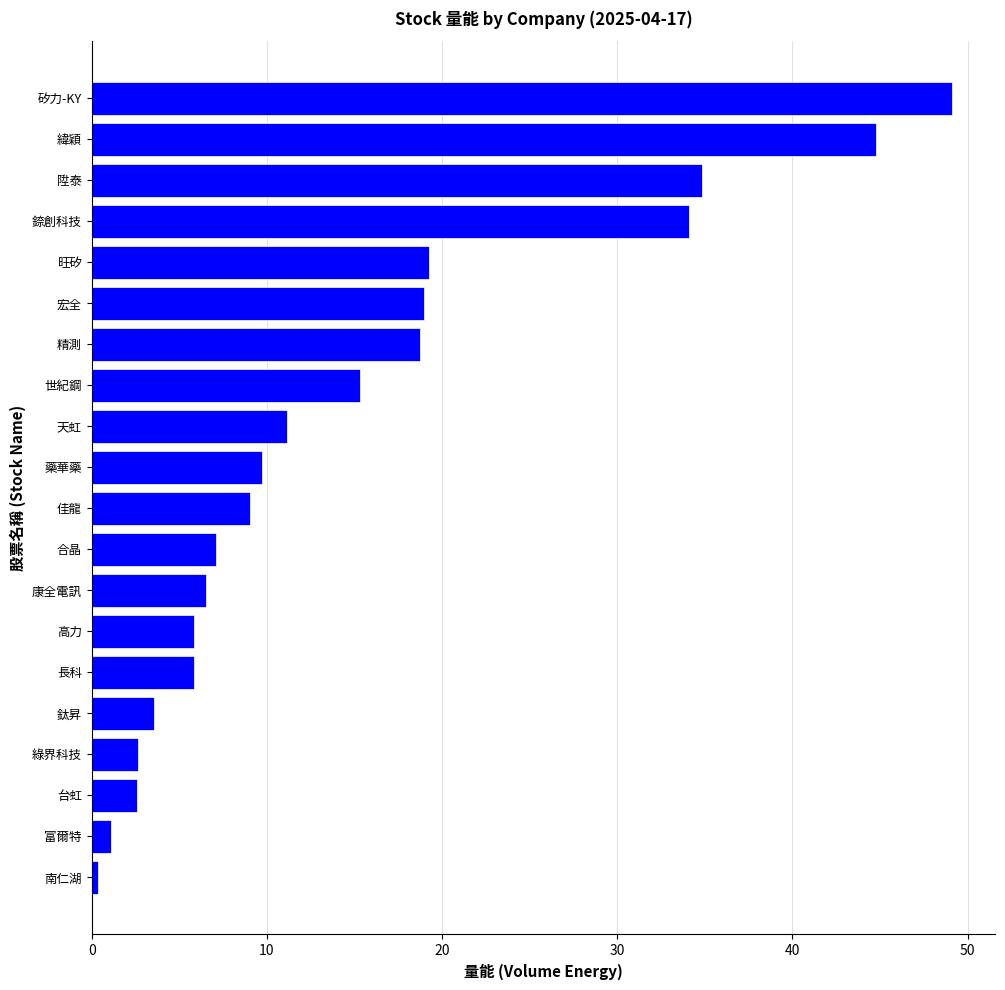

What is the sum of all values?

300.6